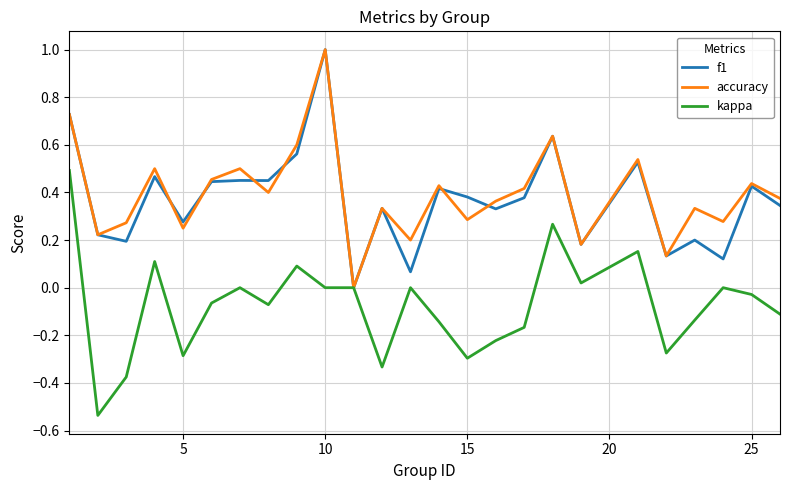

Does the chart display data point markers on the line(s)?

No